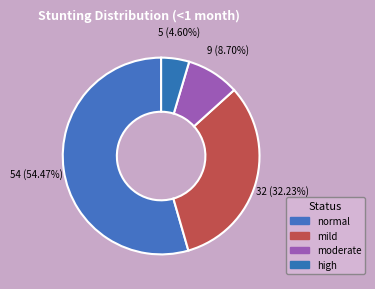

Rank the categories by value from lowest to highest.

high, moderate, mild, normal